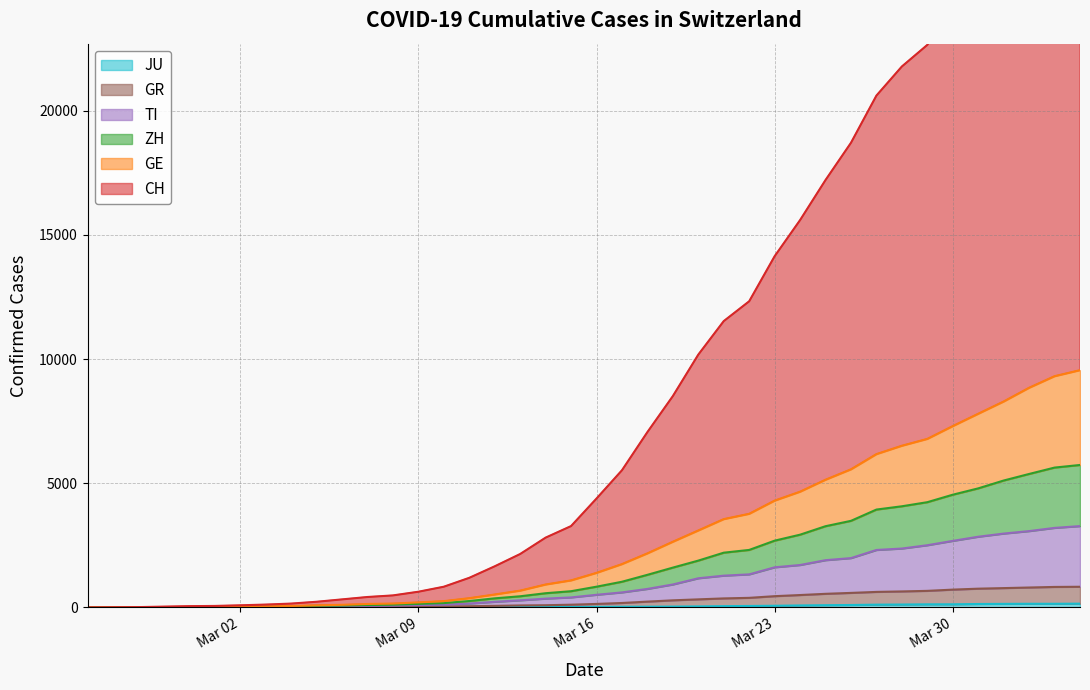

Rank the series at 2020-03-01 from highest to lowest value.

CH, ZH, GE, TI, GR, JU